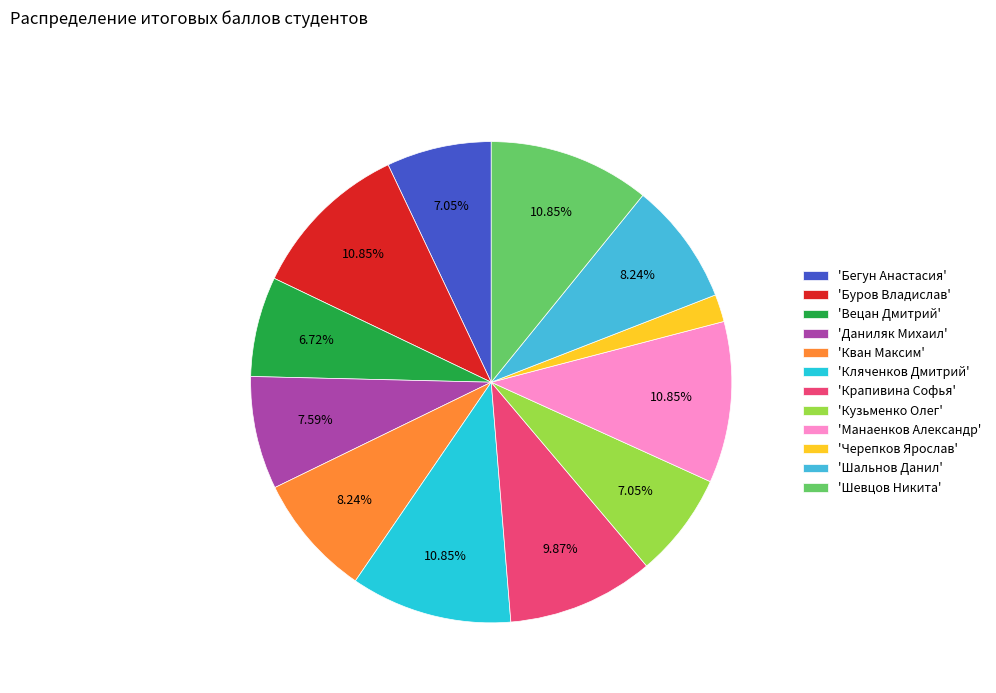

Rank the categories by value from highest to lowest.

Буров Владислав, Кляченков Дмитрий, Манаенков Александр, Шевцов Никита, Крапивина Софья, Кван Максим, Шальнов Данил, Даниляк Михаил, Бегун Анастасия, Кузьменко Олег, Вецан Дмитрий, Черепков Ярослав